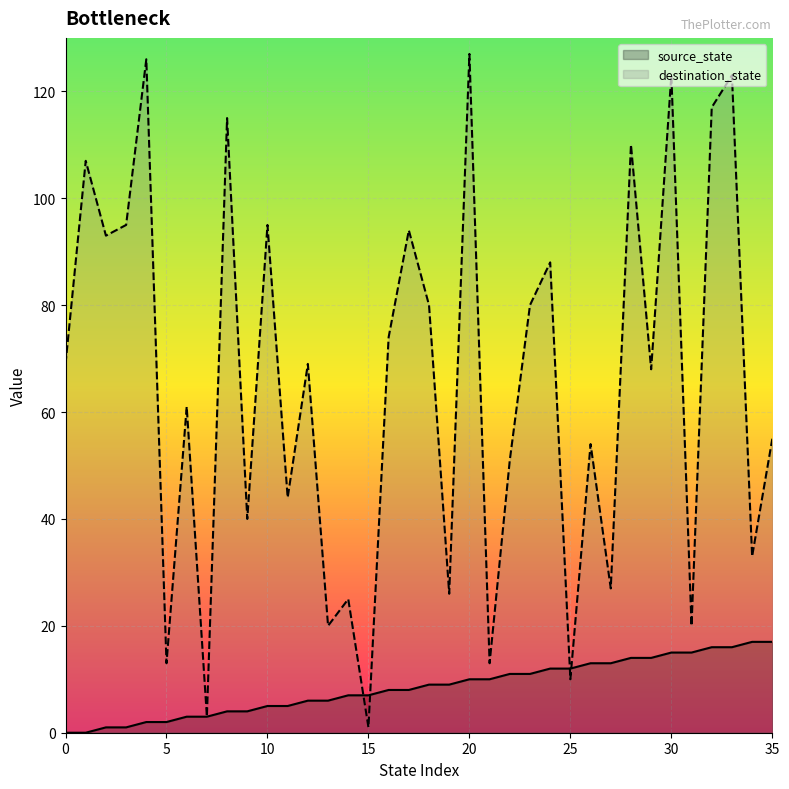

How many lines are shown in the chart?

2